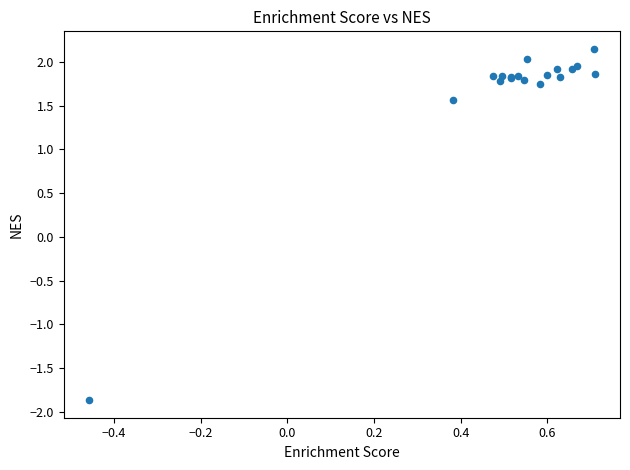

What Y value in the scatter plot is closest to 0?

1.6